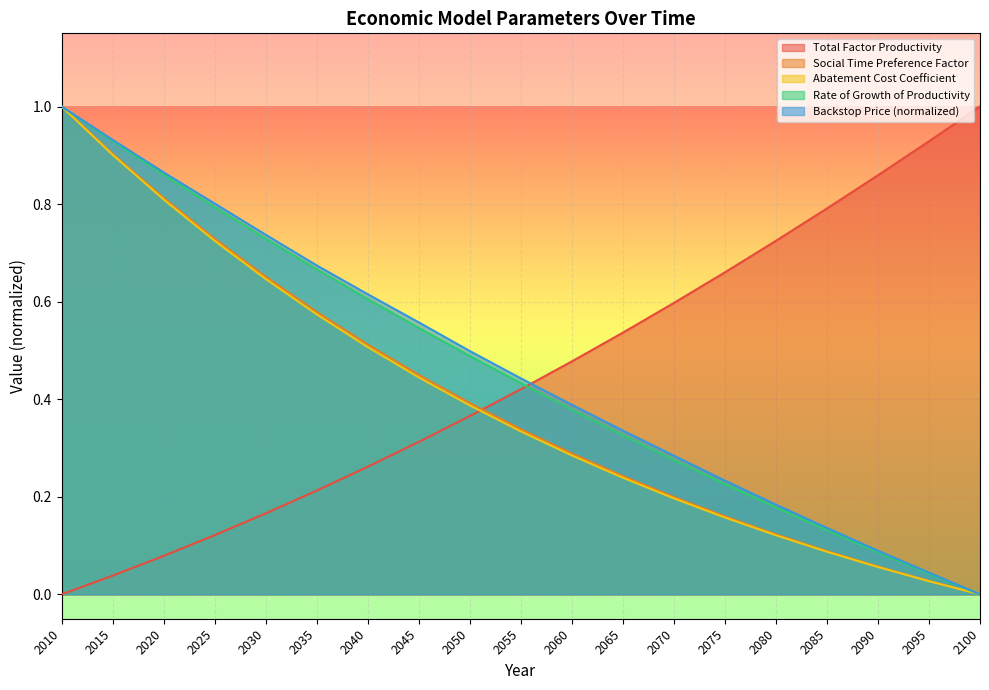

True or false: Backstop Price (normalized) has a value of 0.1 at 2070.

False